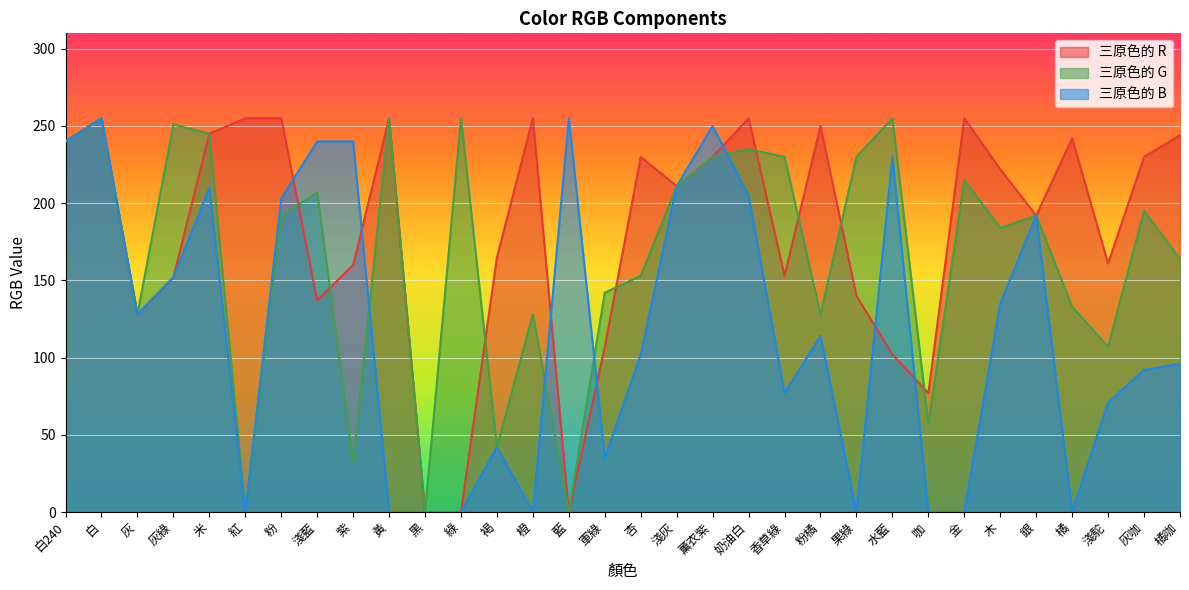

List the series in order of their overall mean, highest first.

三原色的 R, 三原色的 G, 三原色的 B